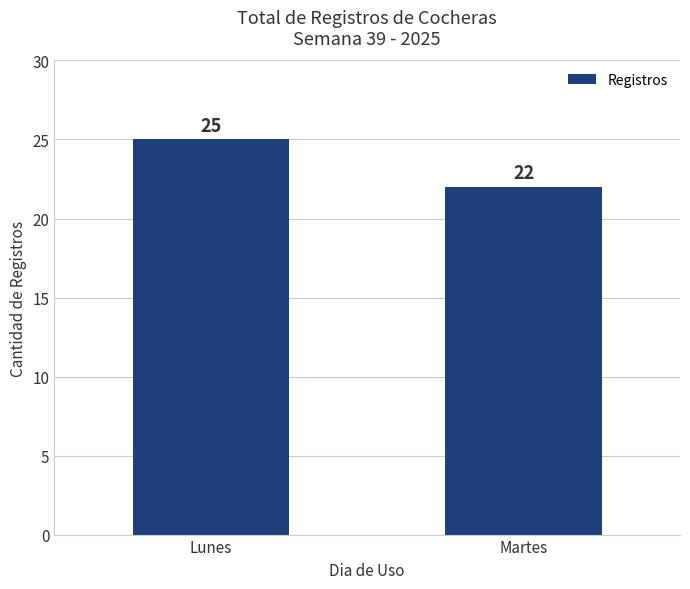

What is the smallest value displayed?

22